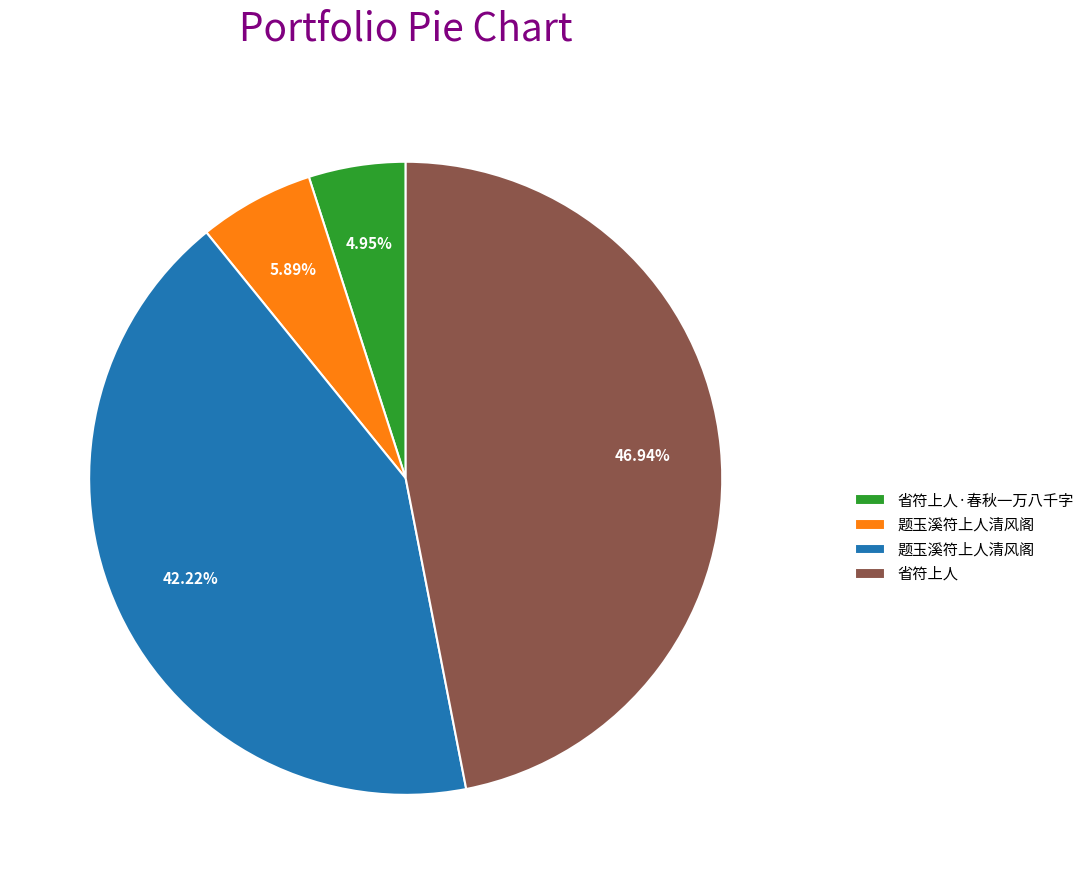

Is there any slice that represents more than half of the pie?

No